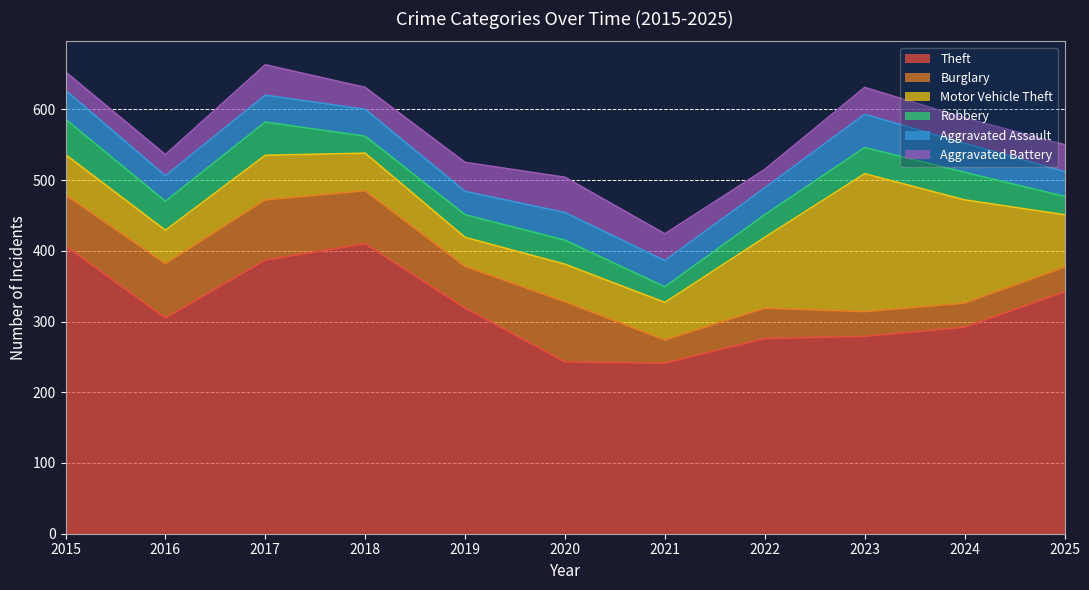

True or false: Motor Vehicle Theft and Aggravated Assault intersect in this chart.

False